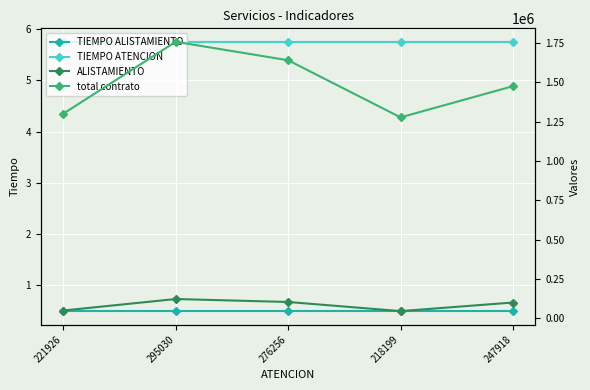

True or false: ALISTAMIENTO has a value of 158469.6 at 247918.

False